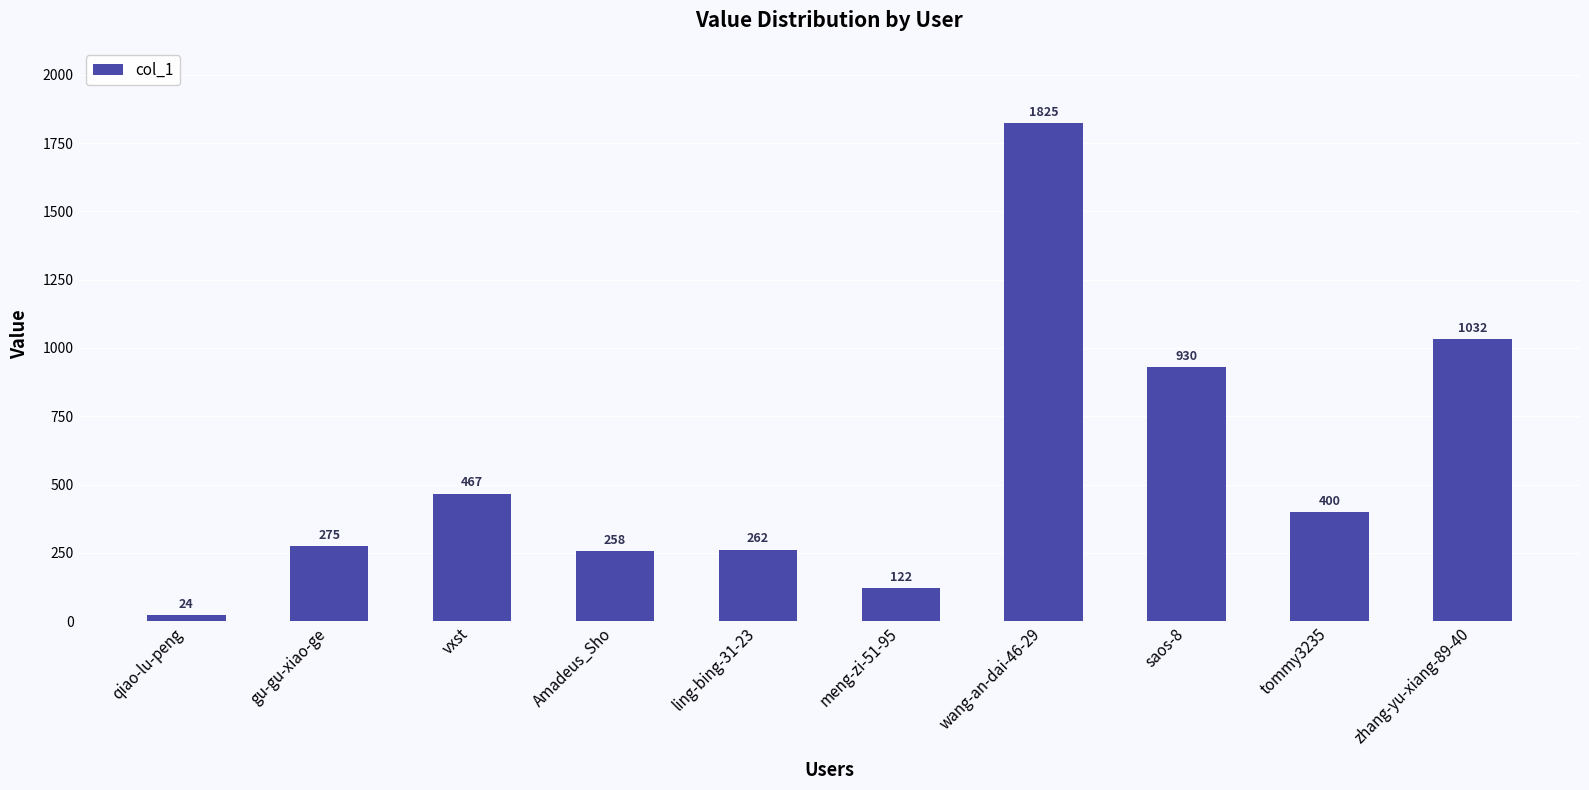

Is it true that the value at zhang-yu-xiang-89-40 is 1032?

True